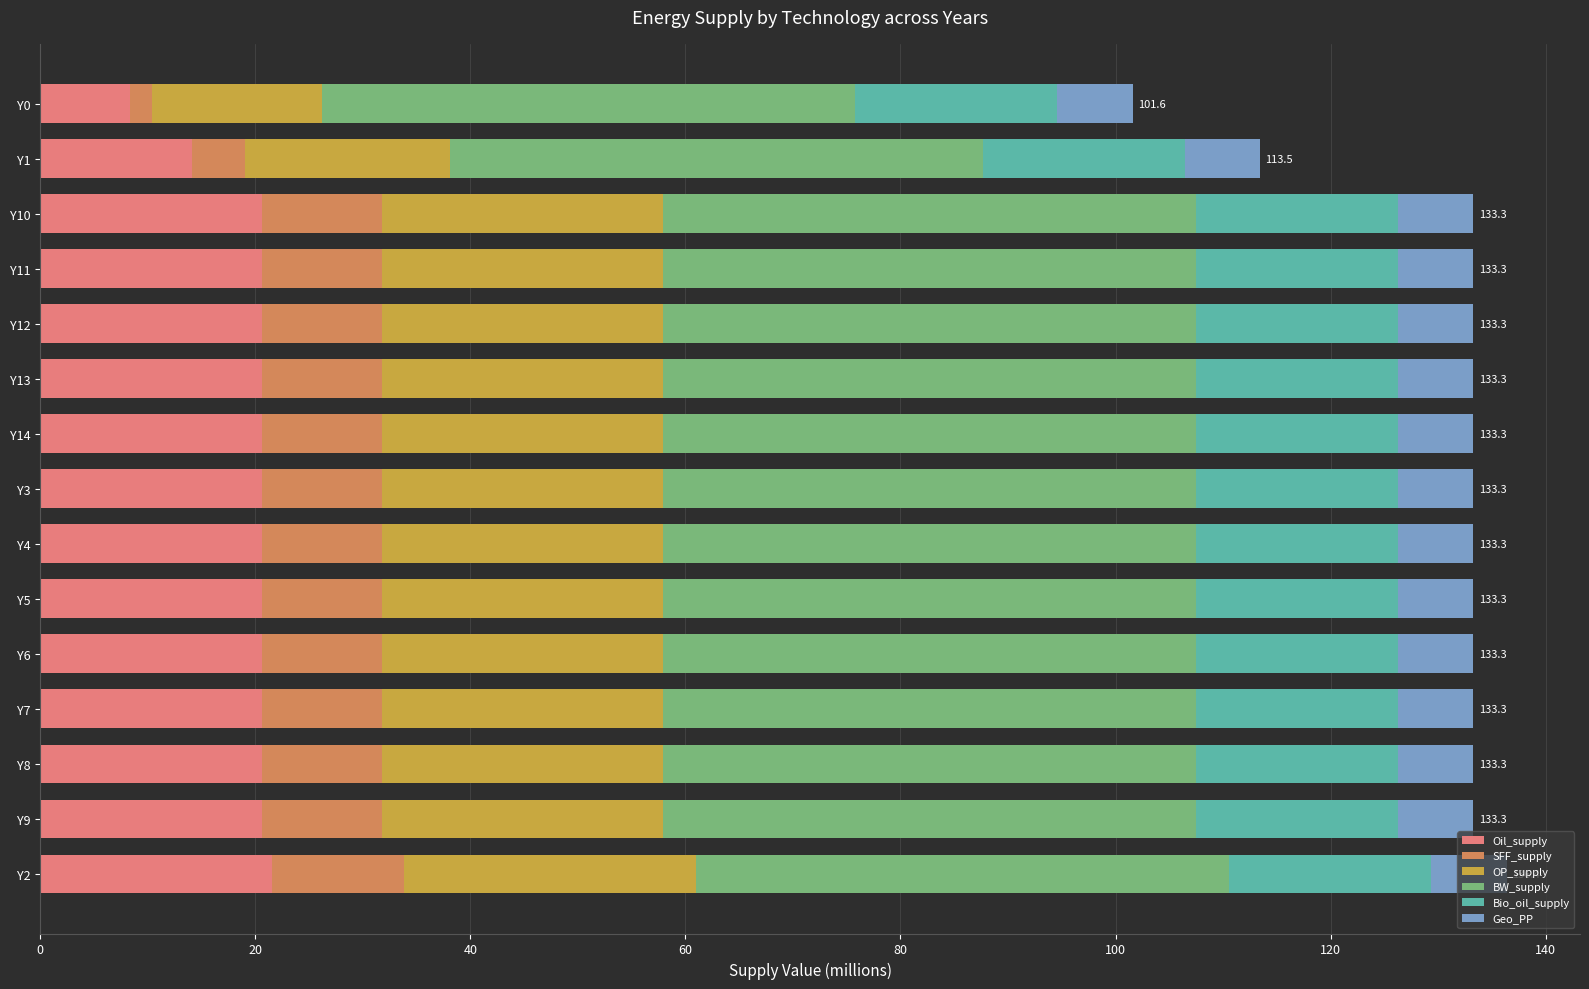

How many data points in Oil_supply are less than 20?

2